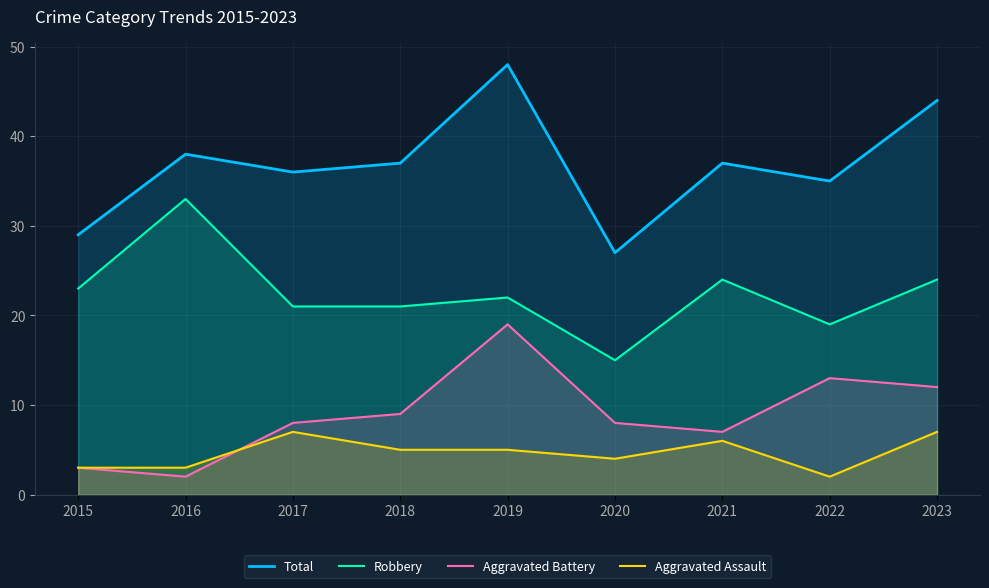

The value of Total at 2016 is 38. True or false?

True